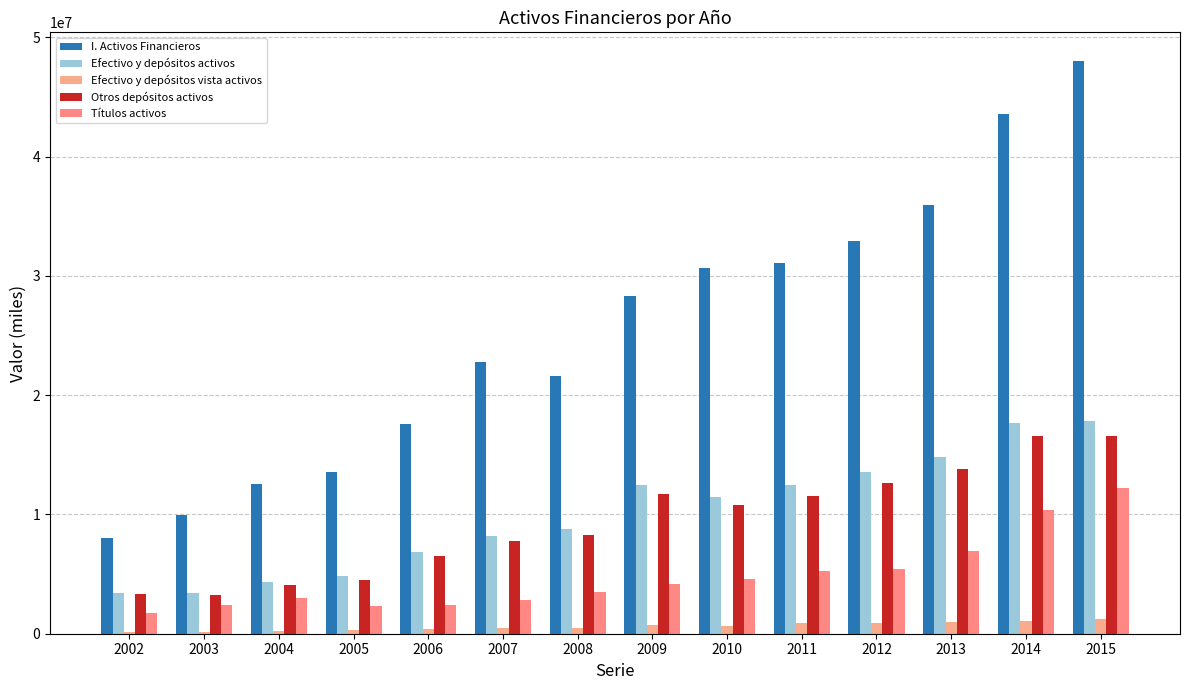

Rank the categories by I. Activos Financieros value from lowest to highest.

2002, 2003, 2004, 2005, 2006, 2008, 2007, 2009, 2010, 2011, 2012, 2013, 2014, 2015